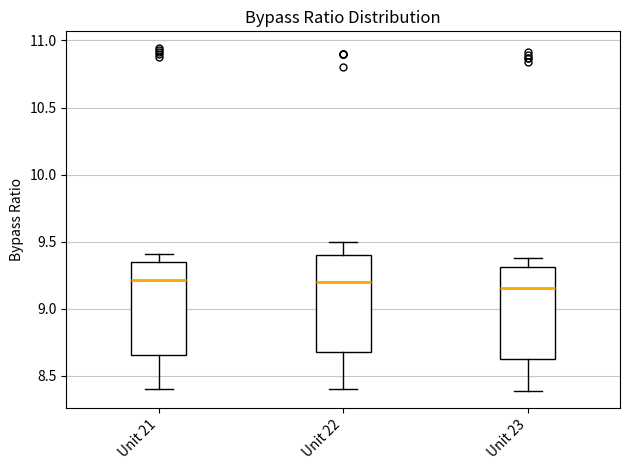

Where does the median line of the box for Unit 21 sit on the y-axis? The values are not printed on the chart, so give them approximately, as read against the axis.

9.20